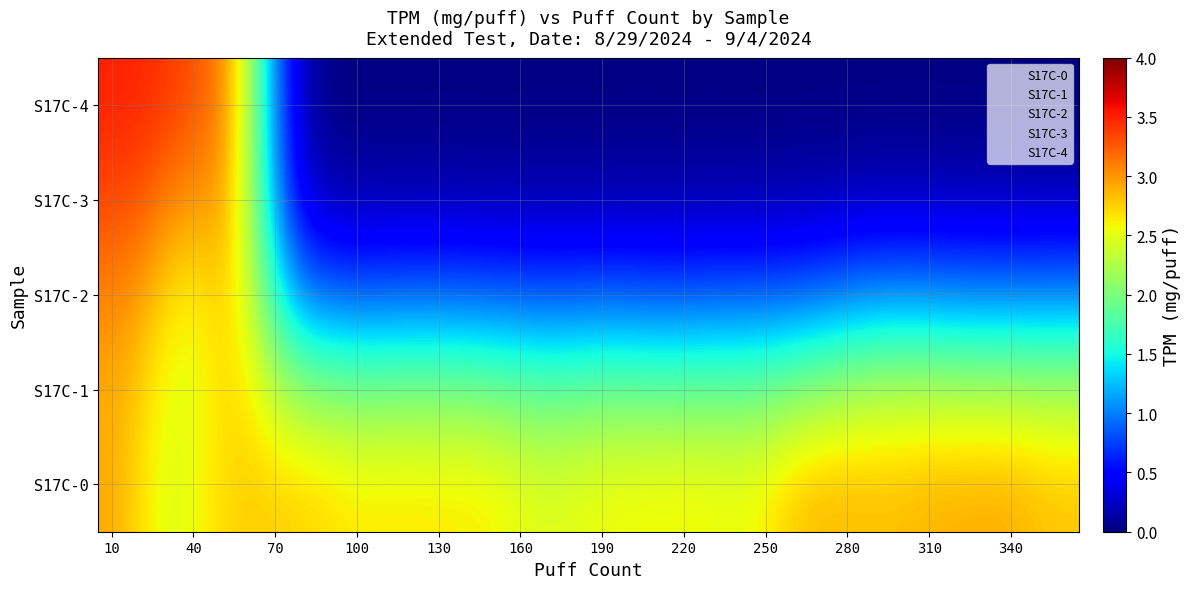

True or false: S17C-3 has a value of 1.5 at 130.

False